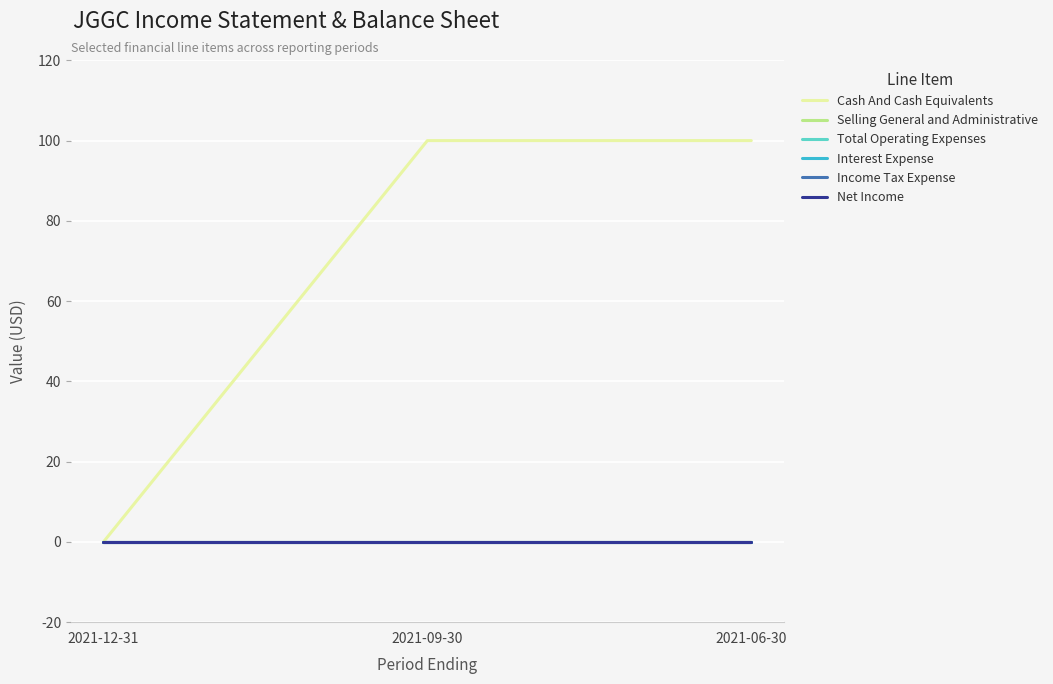

List the labels in order of Net Income value, smallest first.

2021-12-31, 2021-09-30, 2021-06-30